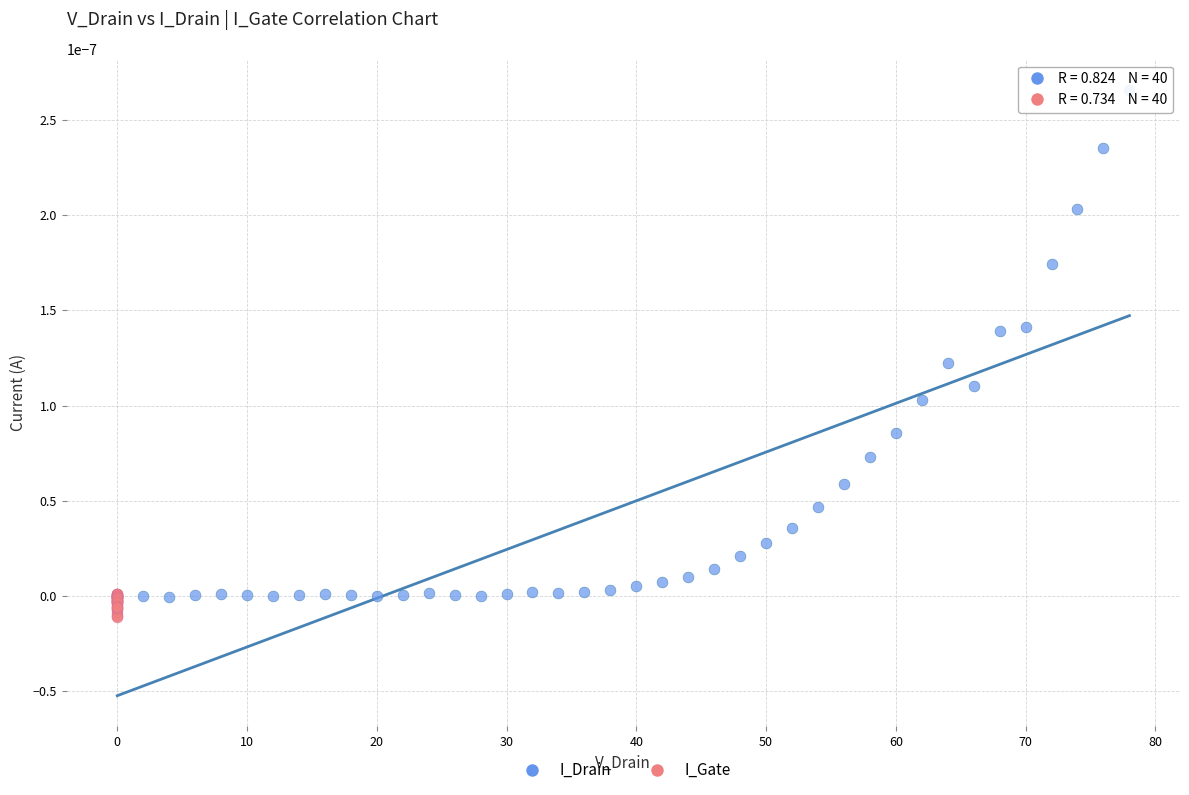

Which series has the largest Y range (max minus min)?

I_Drain